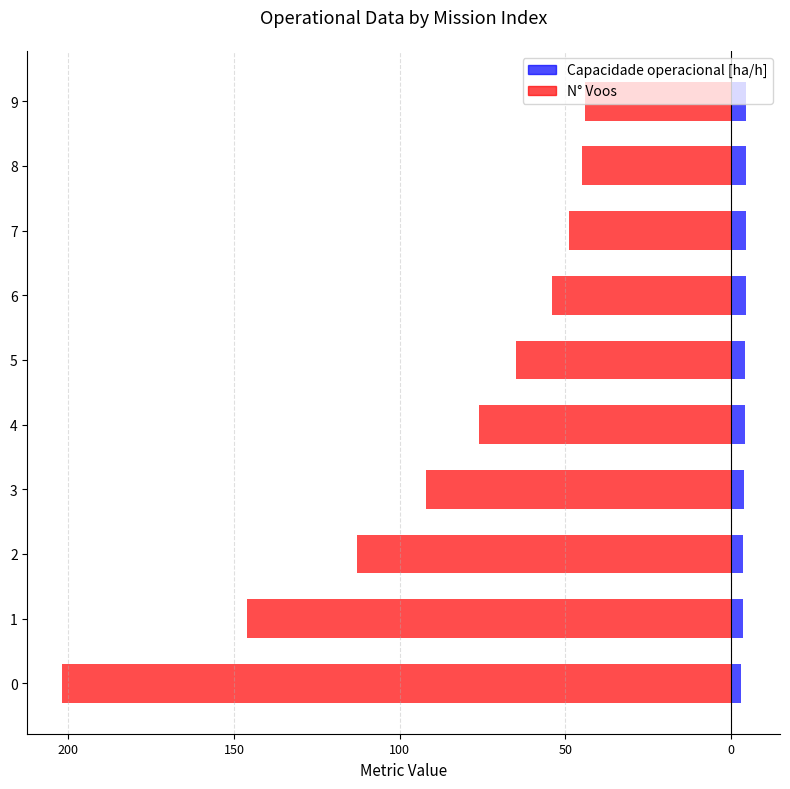

Which series has the widest spread of values?

N° Voos